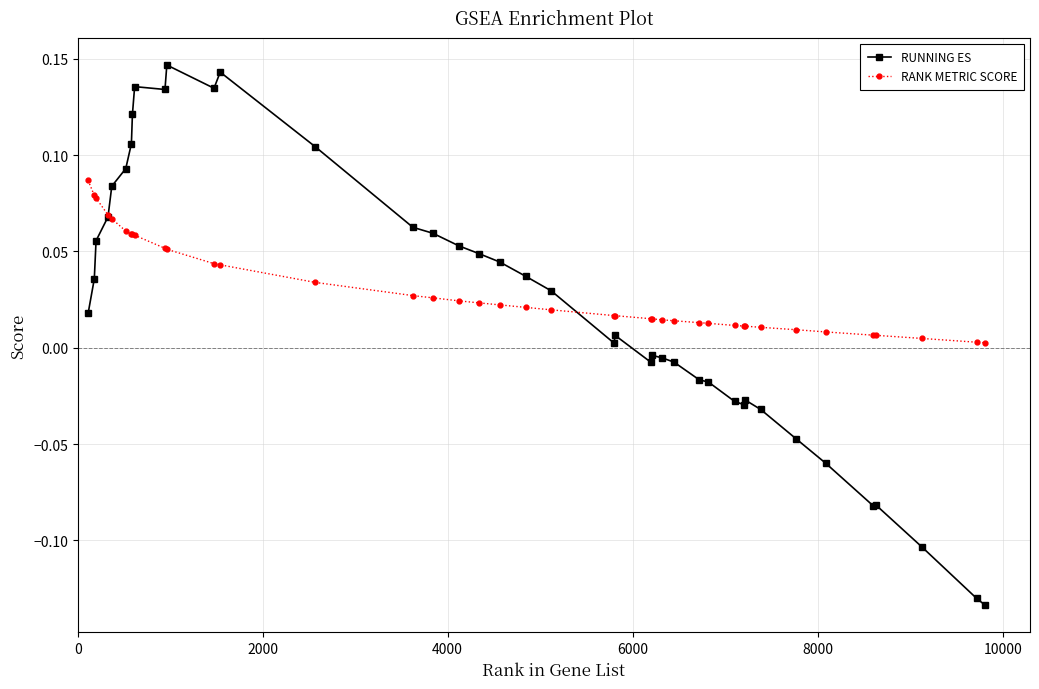

Rank the series by their maximum value, from highest to lowest.

RUNNING ES, RANK METRIC SCORE